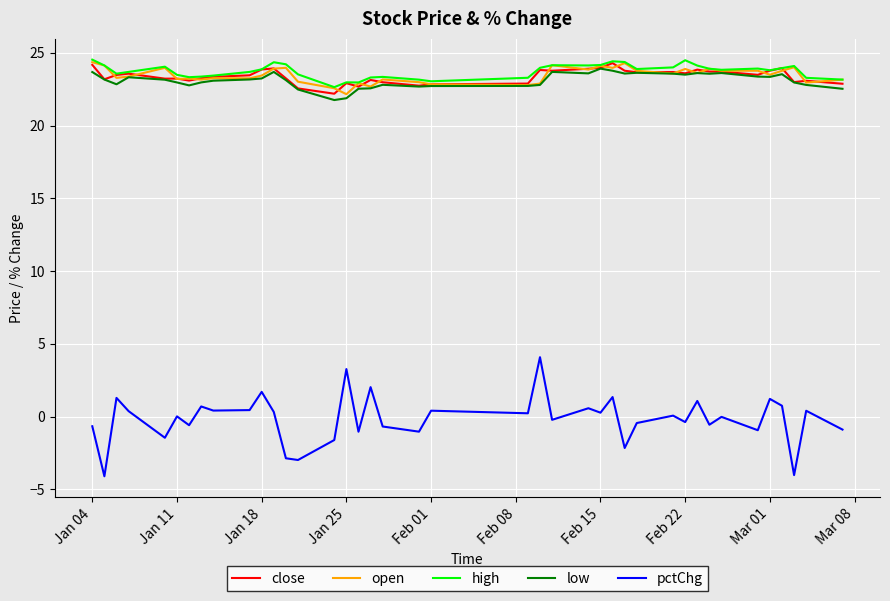

How many lines are shown in the chart?

5